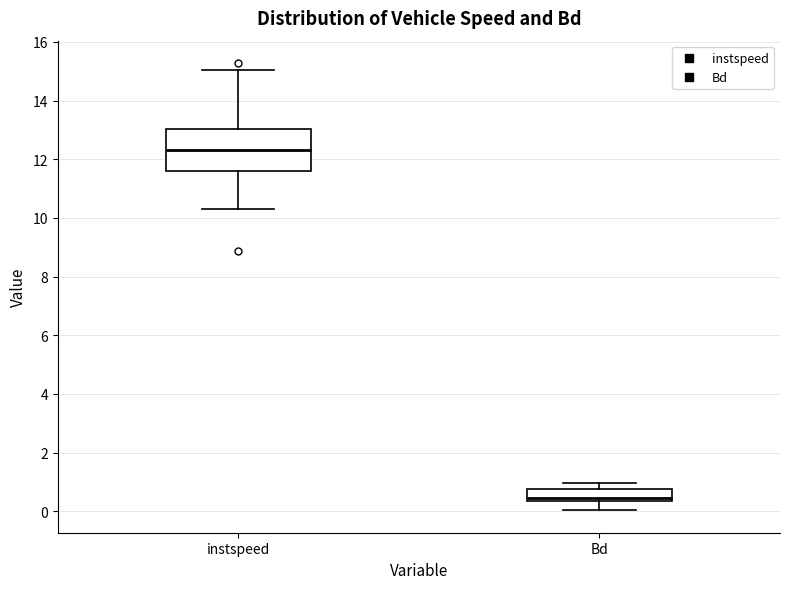

Comparing the boxes themselves (not the whiskers), which one is the tallest?

instspeed